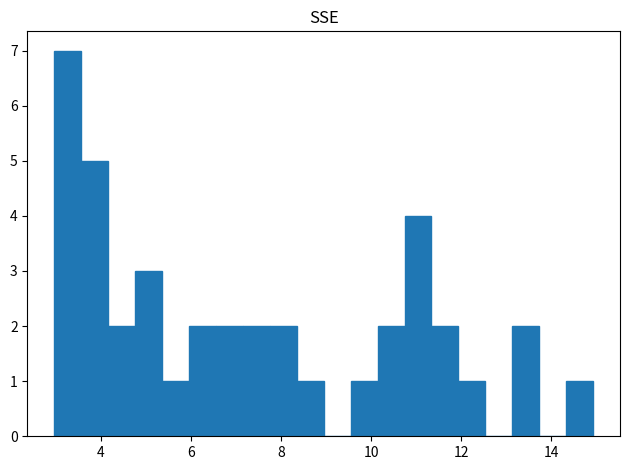

Around what value on the x-axis is the tallest bar? Give the approximate position of its centre, as read against the axis.

3.2